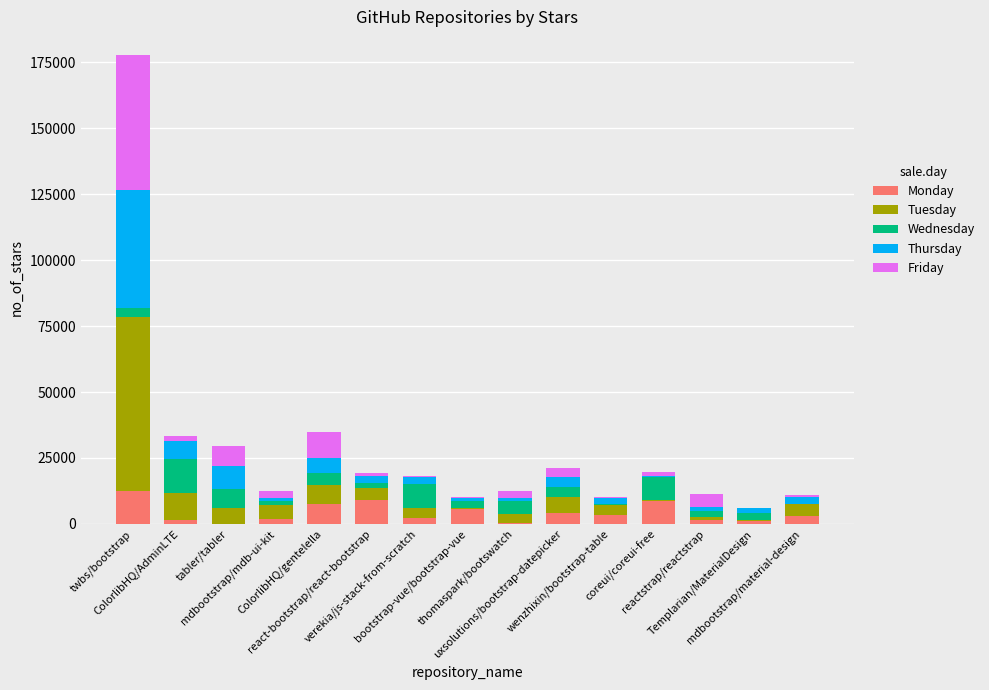

What is the maximum value for Monday?

12293.1